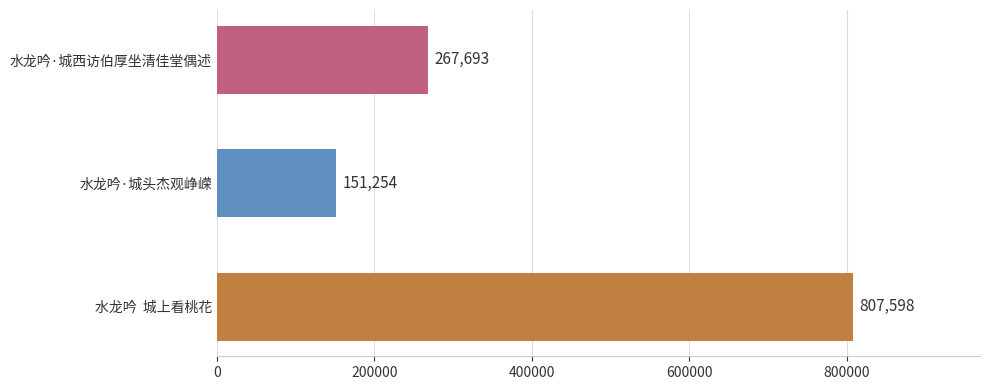

What is the average value?

408848